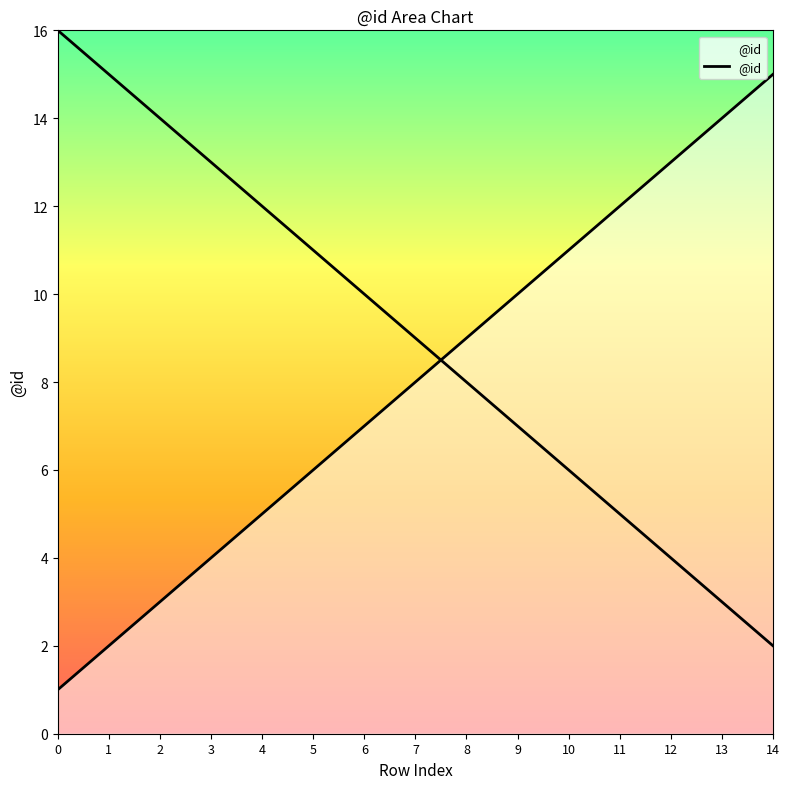

What is the sum of all values?

120